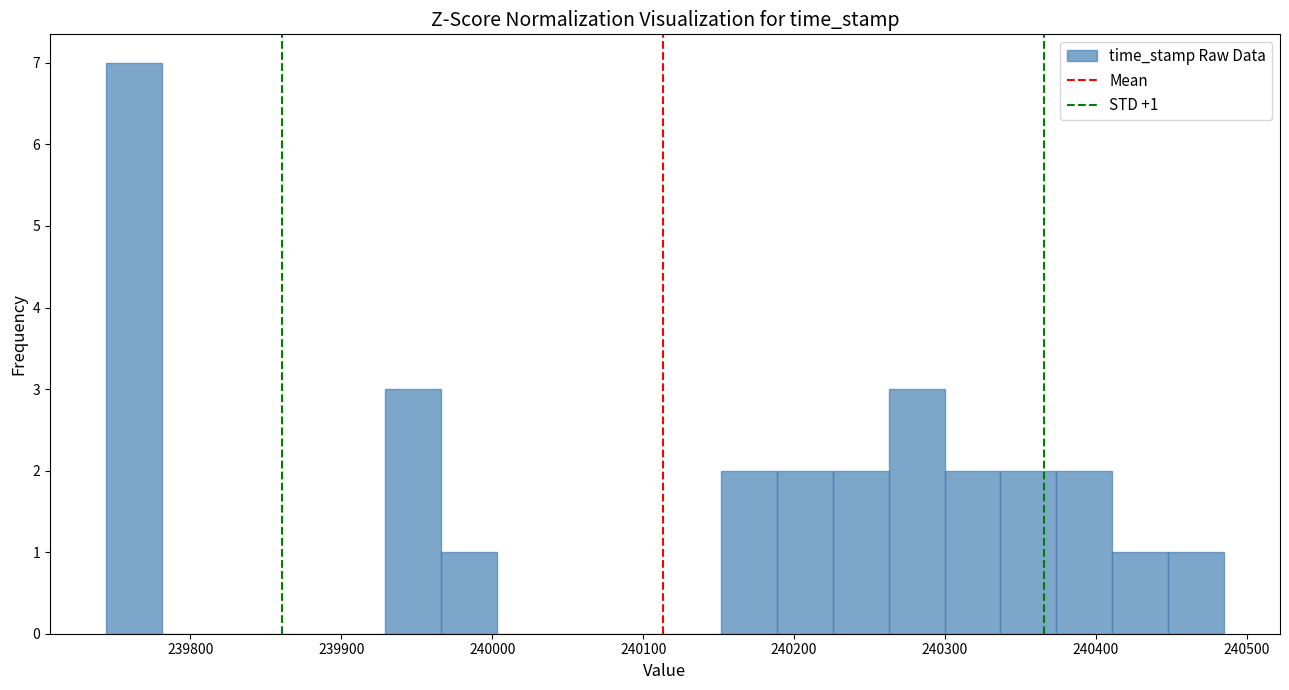

Read against the x-axis, roughly where is the centre of the tallest bar?

239760